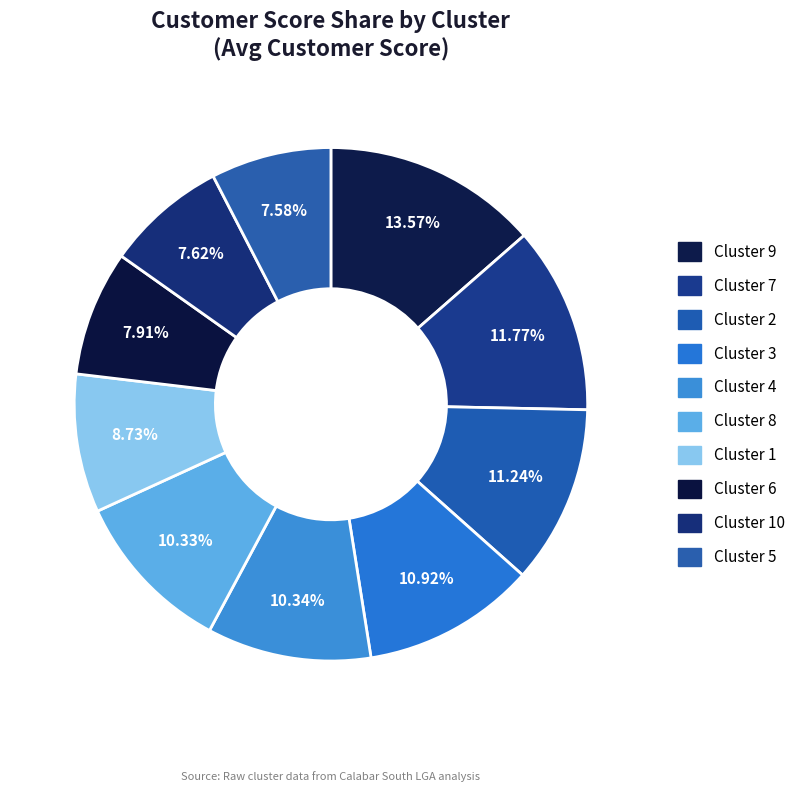

The Cluster 4 slice represents 24% of the pie. True or false?

False